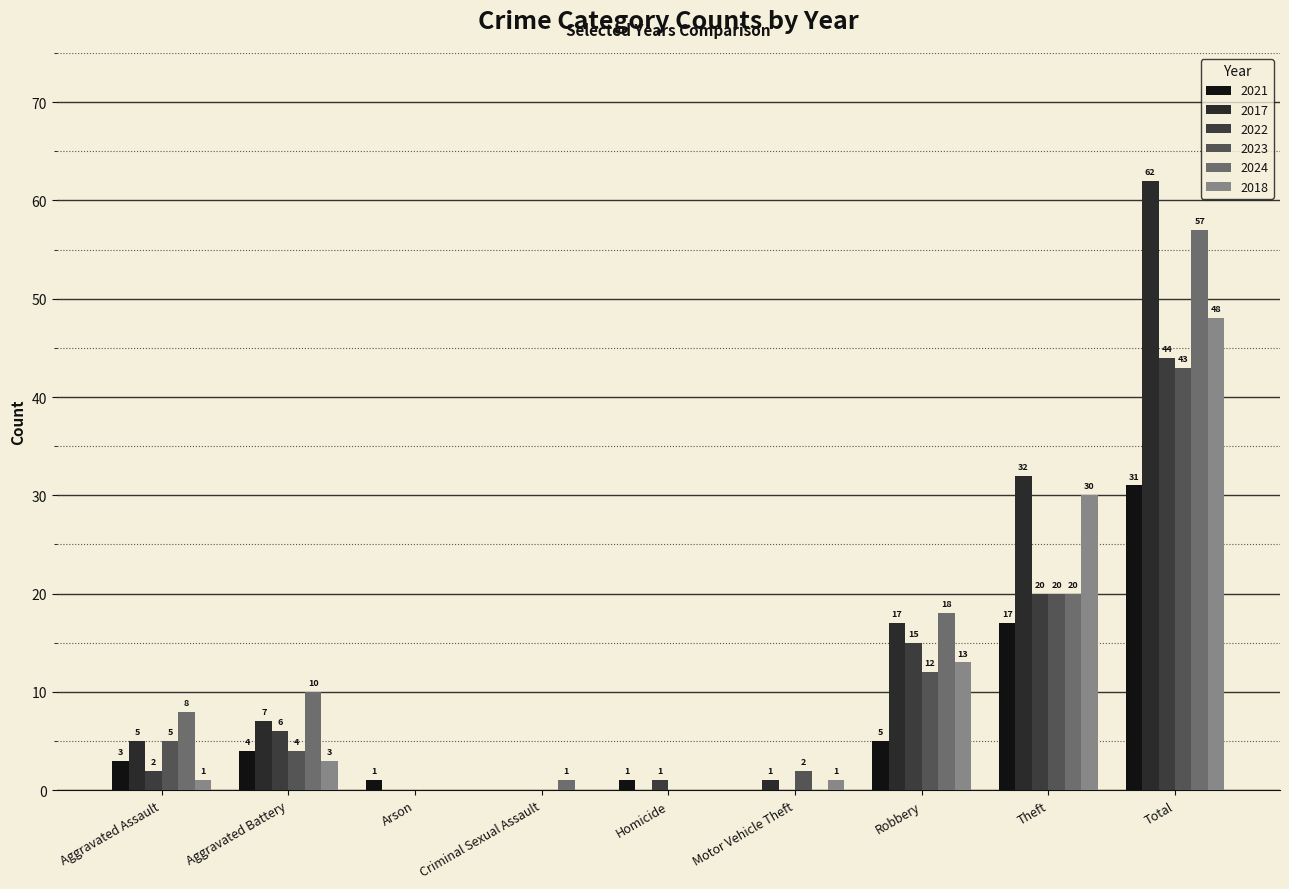

Read the 2017 value at Aggravated Battery.

7